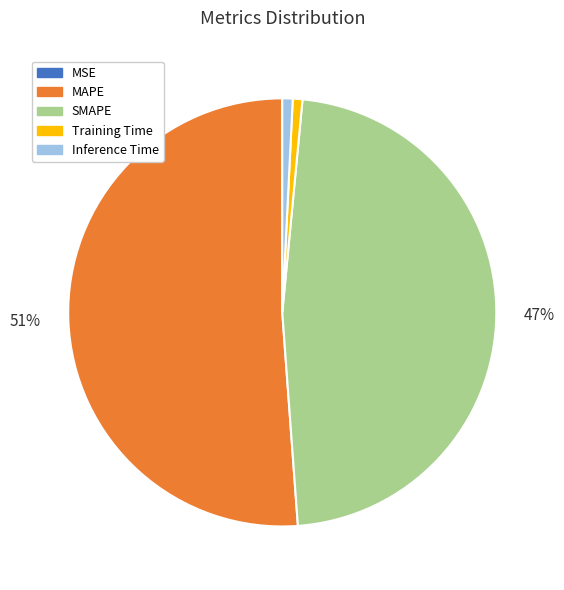

What percentage is the Training Time slice, to the nearest percent?

1%